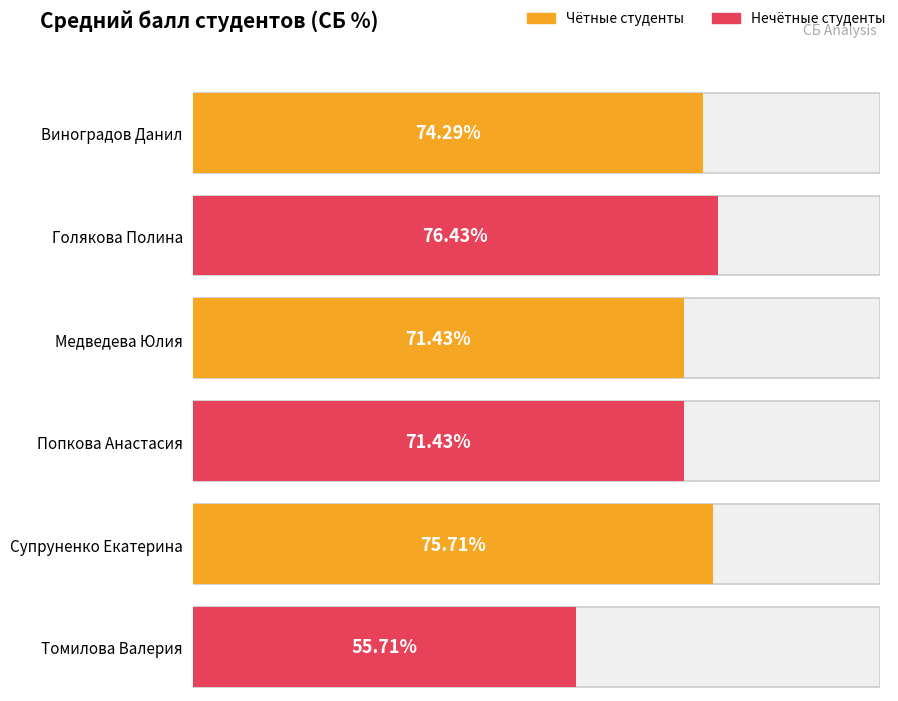

Which category has the lowest value across all series?

Томилова Валерия